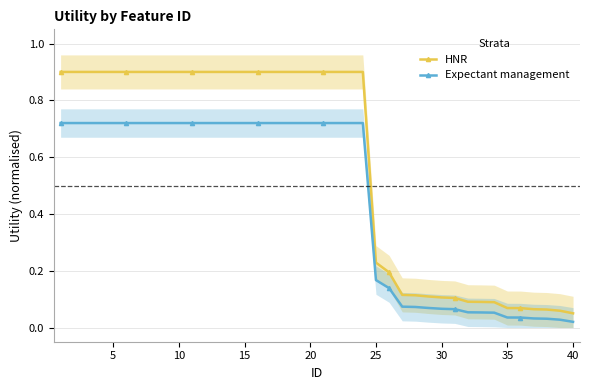

Reading right to left, list all the values displayed in this chart.

HNR: 0.1	0.1	0.1	0.1	0.1	0.1	0.1	0.1	0.1	0.1	0.1	0.1	0.1	0.1	0.2	0.2	0.9	0.9	0.9	0.9	0.9	0.9	0.9	0.9	0.9	0.9	0.9	0.9	0.9	0.9	0.9	0.9	0.9	0.9	0.9	0.9	0.9	0.9	0.9	0.9
Expectant management: 0.0	0.0	0.0	0.0	0.0	0.0	0.1	0.1	0.1	0.1	0.1	0.1	0.1	0.1	0.1	0.2	0.7	0.7	0.7	0.7	0.7	0.7	0.7	0.7	0.7	0.7	0.7	0.7	0.7	0.7	0.7	0.7	0.7	0.7	0.7	0.7	0.7	0.7	0.7	0.7